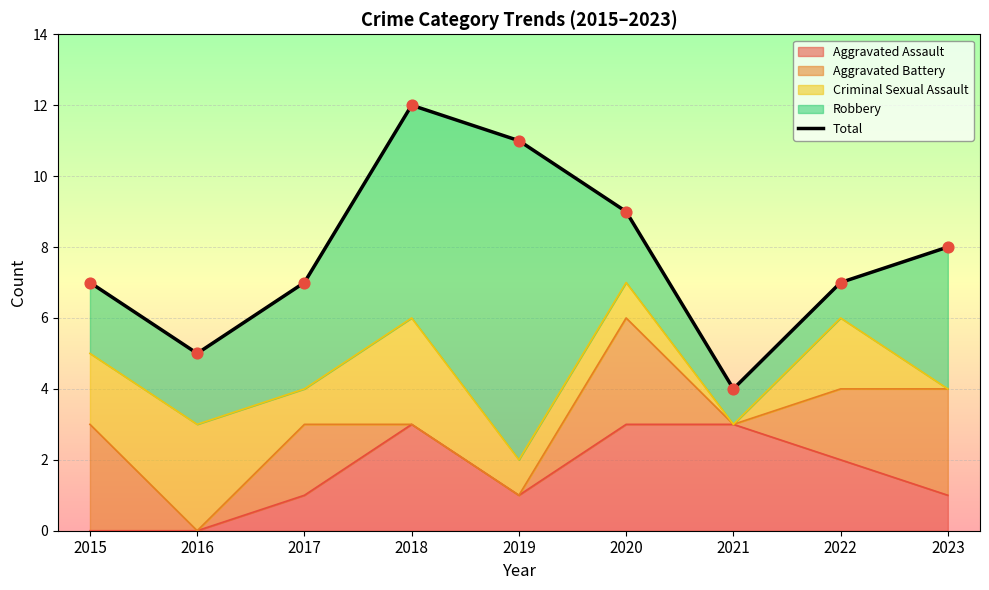

What is the change in value from 2017 to 2019?

+4